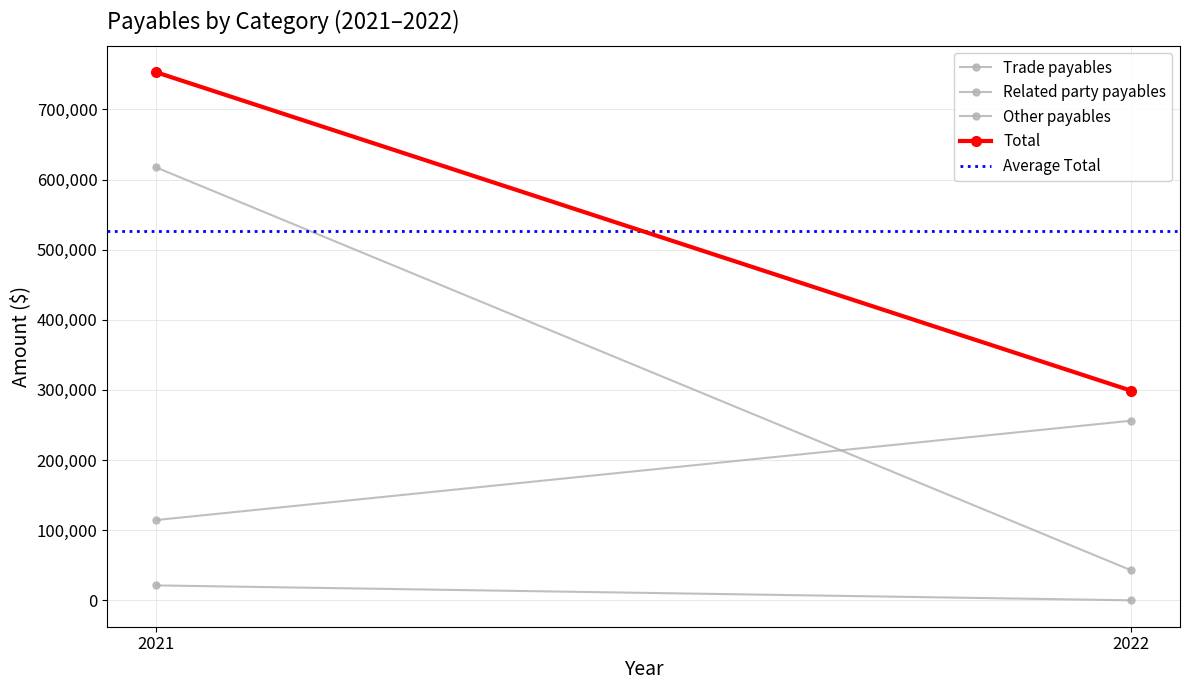

At which category is the sum across all series the highest?

2021